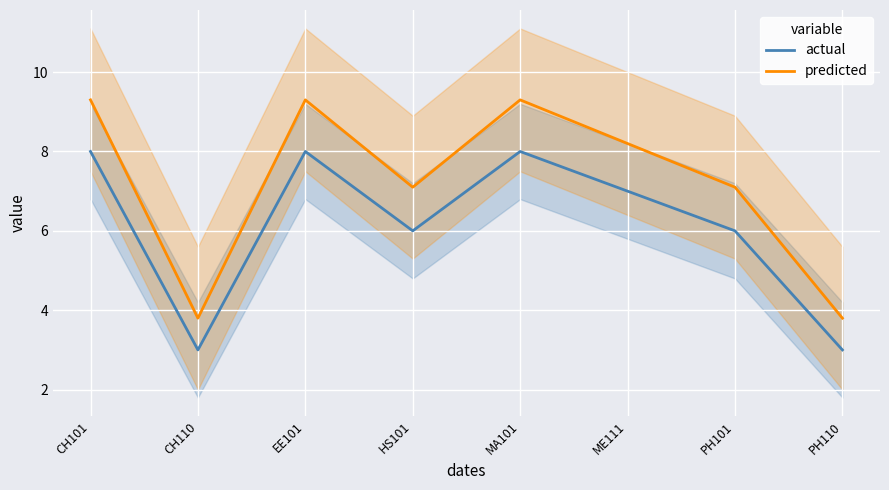

List the labels in order of actual value, smallest first.

CH110, PH110, HS101, PH101, ME111, CH101, EE101, MA101